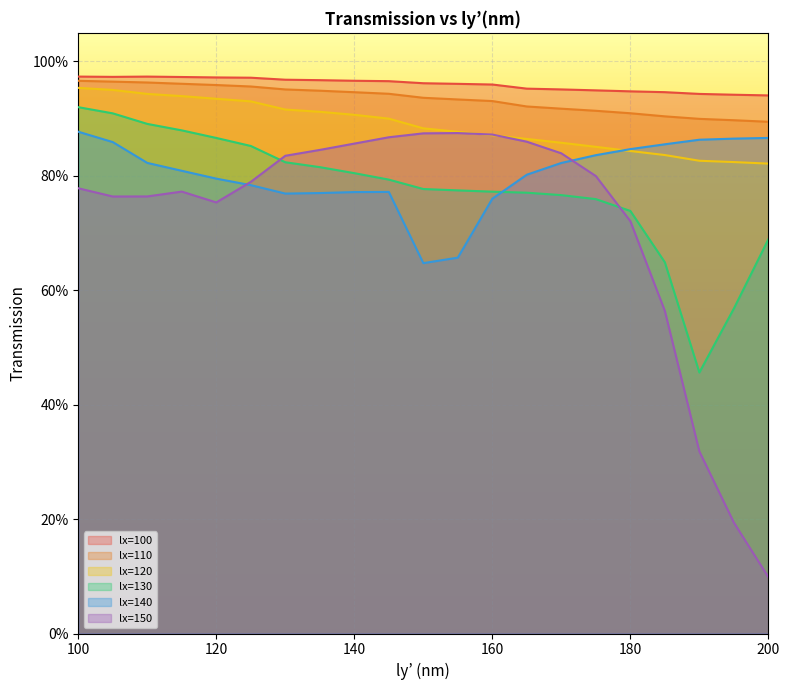

True or false: lx=120 and lx=100 intersect in this chart.

False